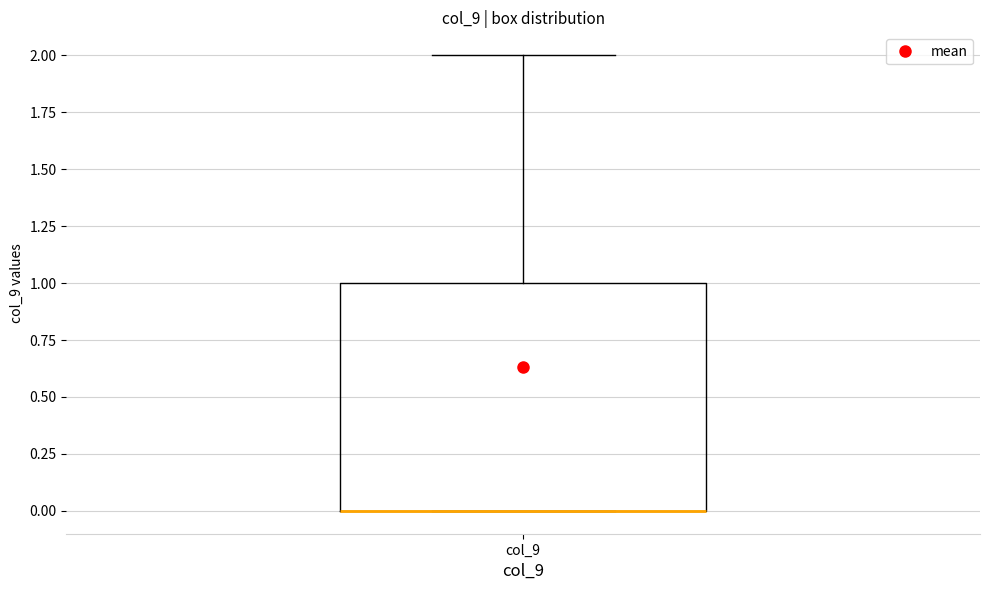

Read this box plot against the y-axis: the position of the median line, the range covered by the box, and the ends of both whiskers. The values are not printed on the chart, so give them approximately, as read against the axis.

median 0 (drawn on the box's lower edge), box 0 to 1, whiskers 0 to 2